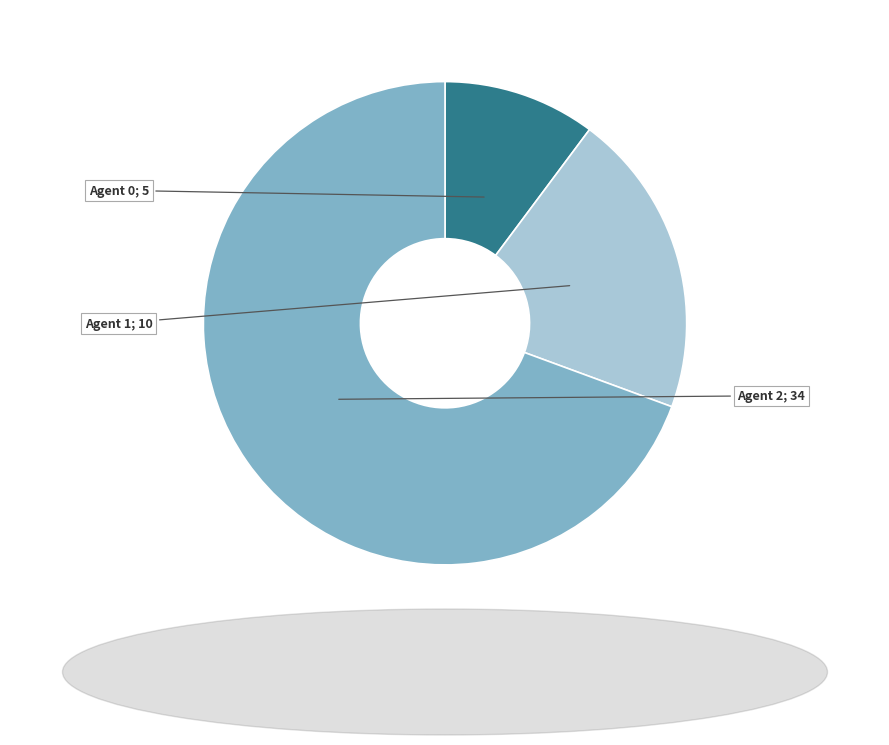

Does any single category account for the majority?

Yes